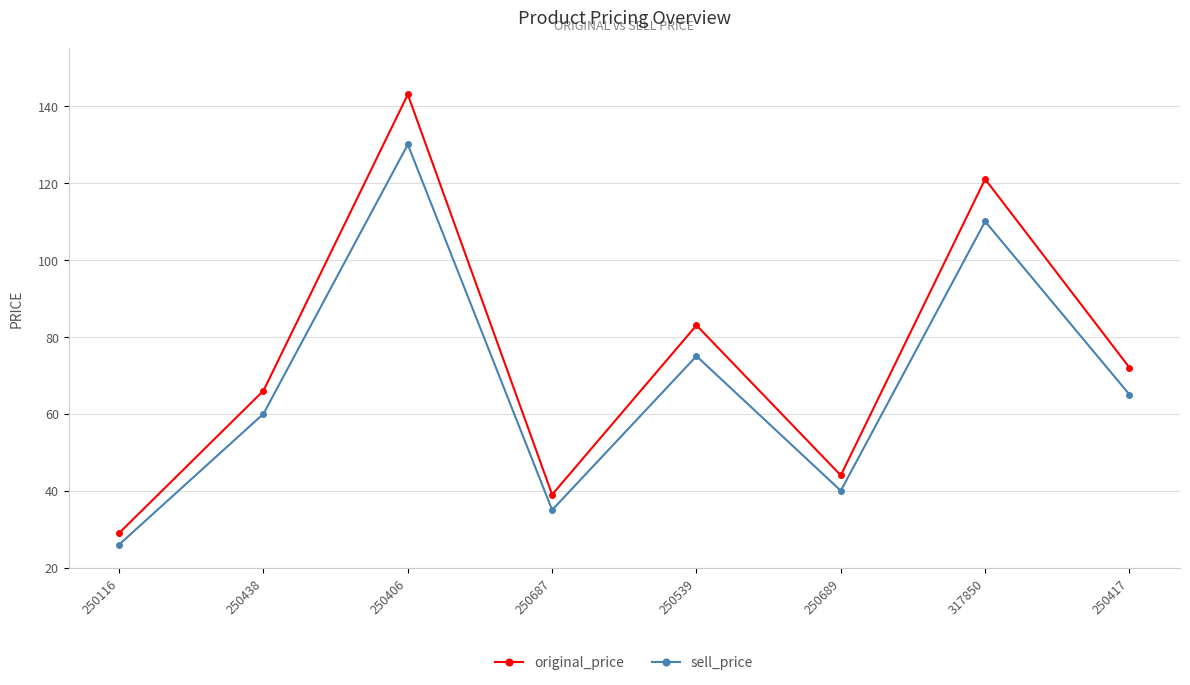

At which label is original_price closest to 86?

250539